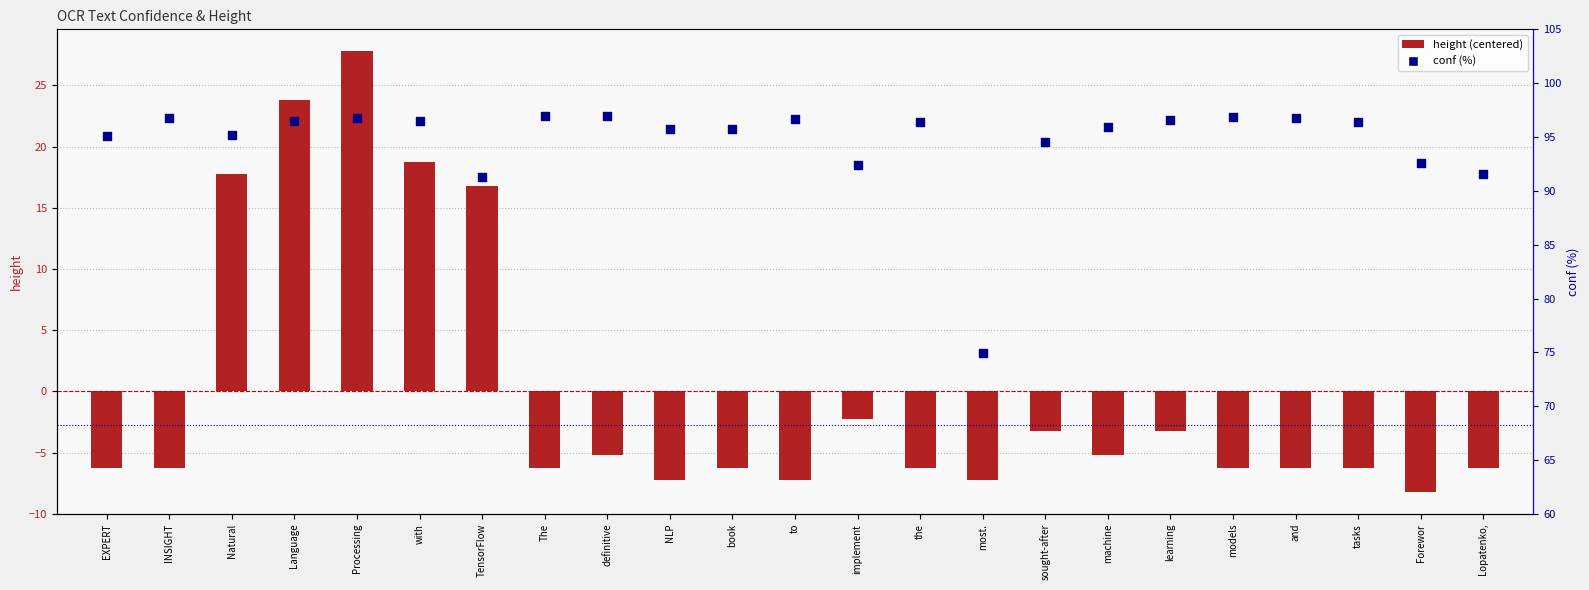

Which series reaches the minimum Y coordinate?

height (centered)